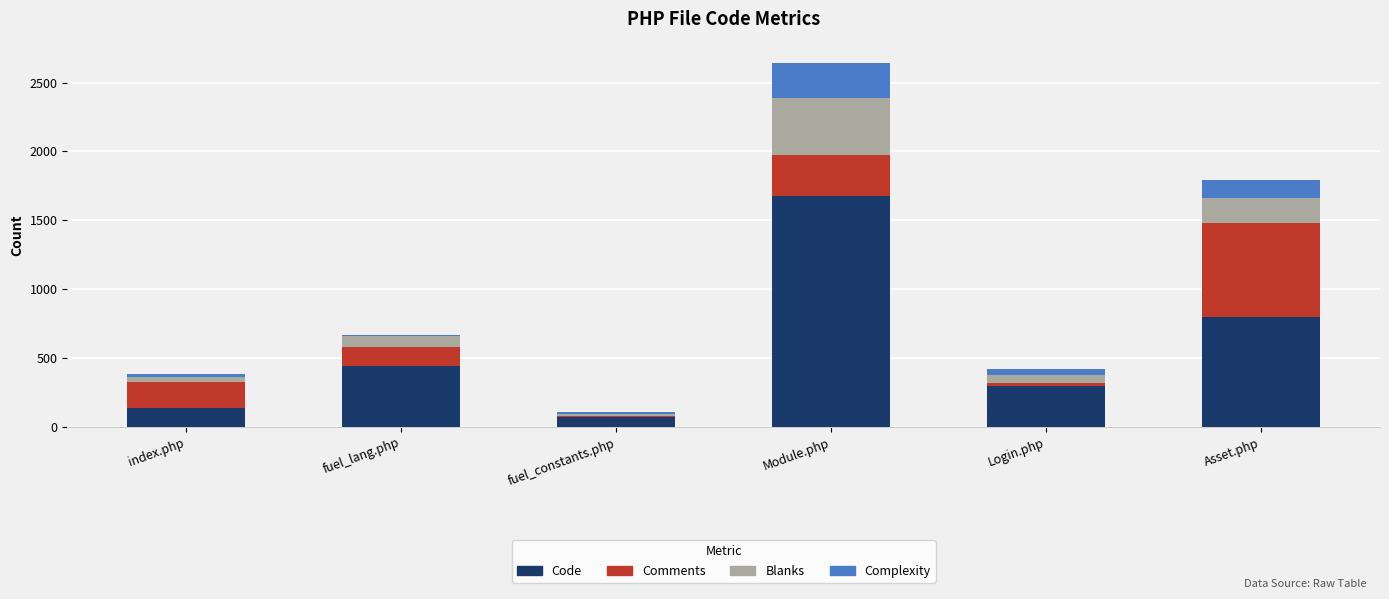

At which category is the sum across all series the highest?

Module.php